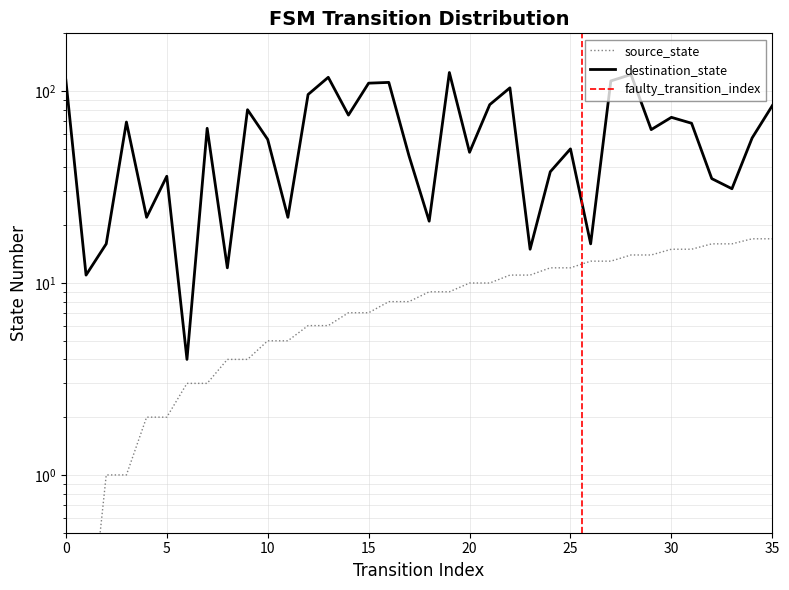

Reading left to right, what are all the values shown in this chart?

source_state: 0.1	0.1	1.0	1.0	2.0	2.0	3.0	3.0	4.0	4.0	5.0	5.0	6.0	6.0	7.0	7.0	8.0	8.0	9.0	9.0	10.0	10.0	11.0	11.0	12.0	12.0	13.0	13.0	14.0	14.0	15.0	15.0	16.0	16.0	17.0	17.0
destination_state: 114.0	11.0	16.0	69.0	22.0	36.0	4.0	64.0	12.0	80.0	56.0	22.0	96.0	118.0	75.0	110.0	111.0	46.0	21.0	125.0	48.0	85.0	104.0	15.0	38.0	50.0	16.0	113.0	122.0	63.0	73.0	68.0	35.0	31.0	57.0	84.0